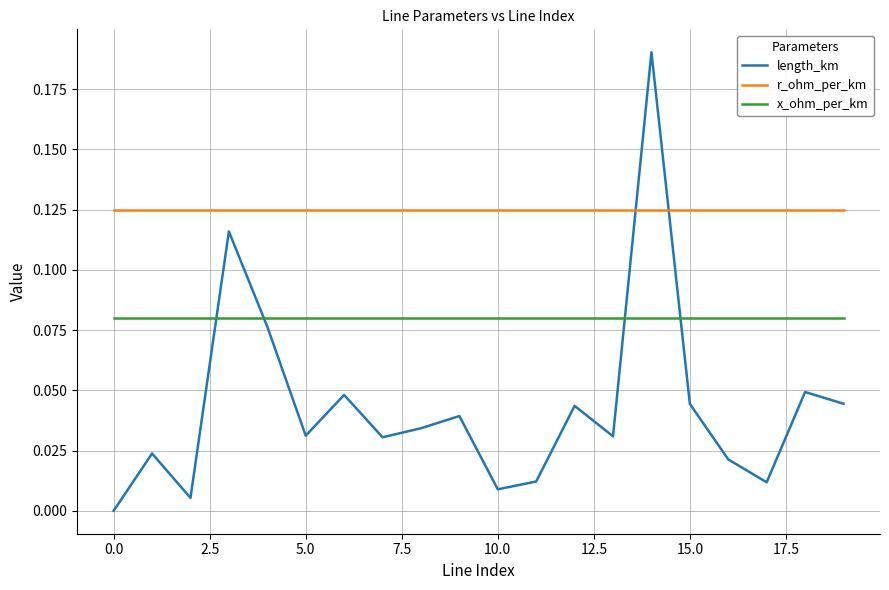

What is the sum of all x_ohm_per_km values?

1.6